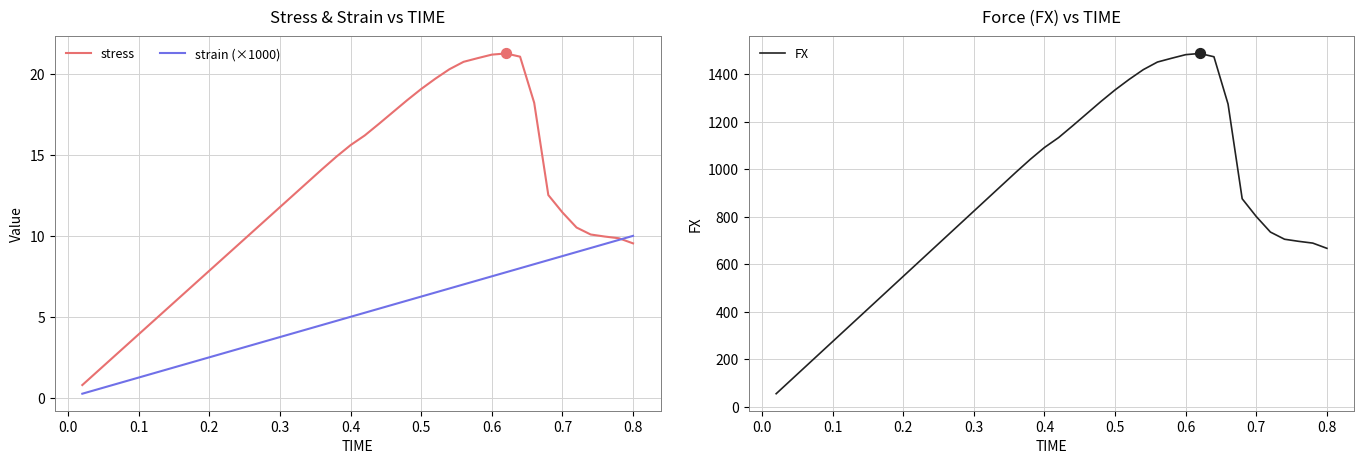

Which series has the largest total across all categories?

FX